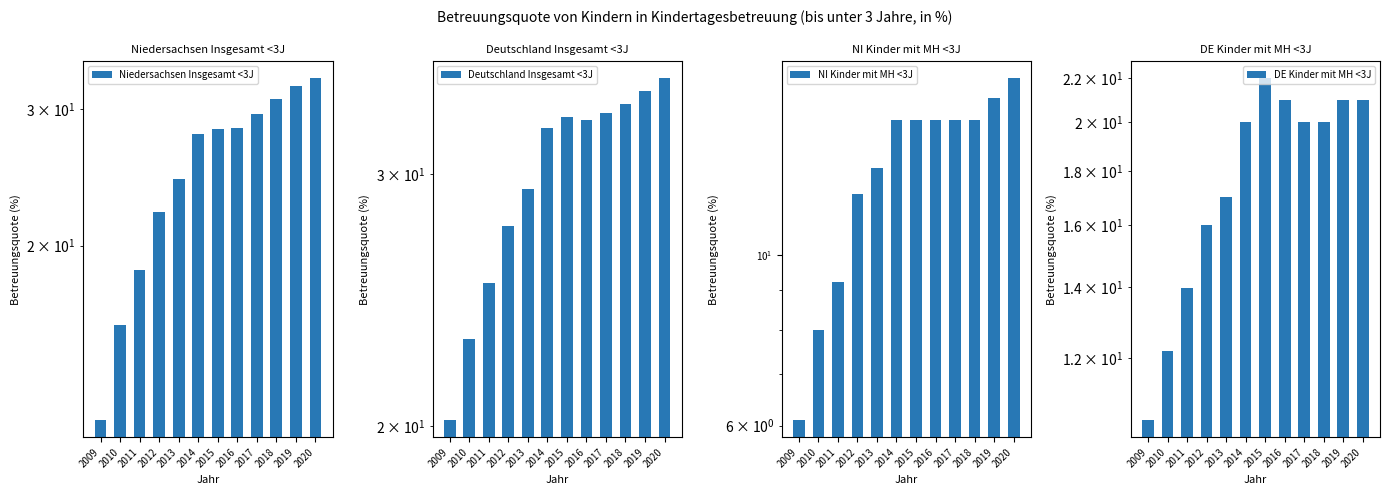

The Deutschland Insgesamt <3J series shows 35.0 at 2020. True or false?

True